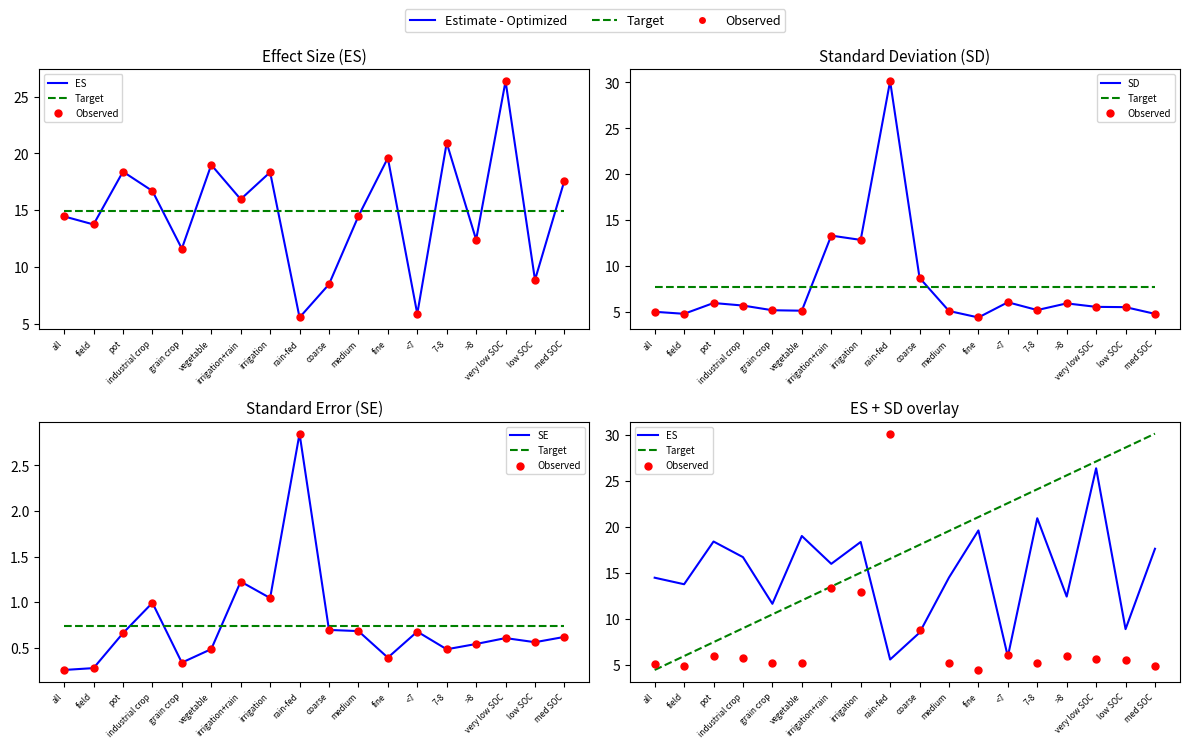

Which series contains the lowest Y value?

SE